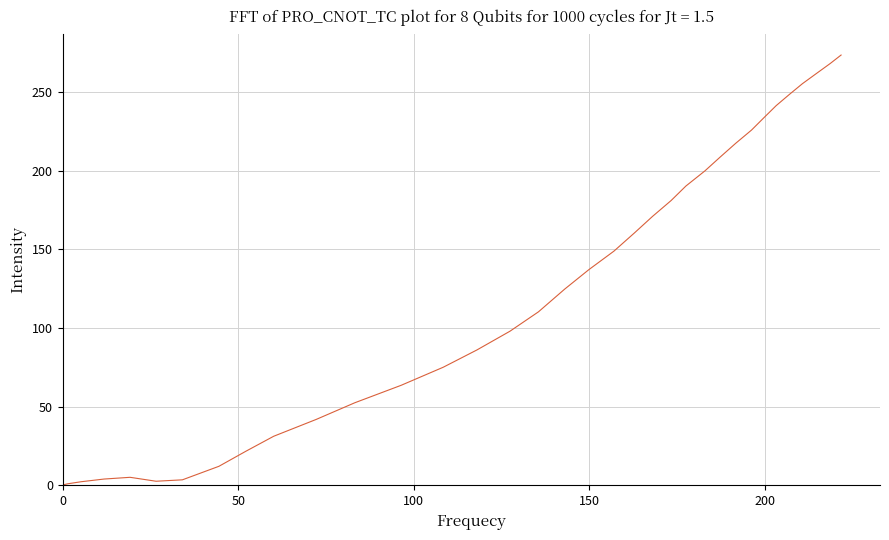

Does the chart have visible grid lines?

Yes